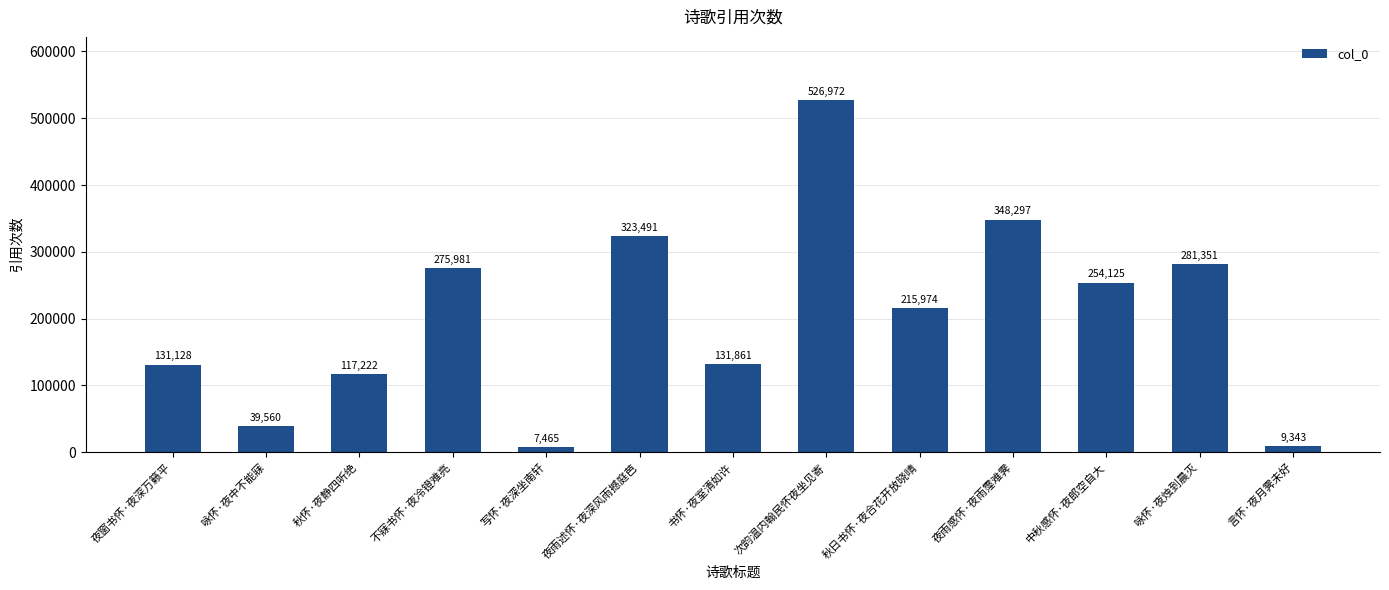

What is the minimum value shown in the chart?

7465